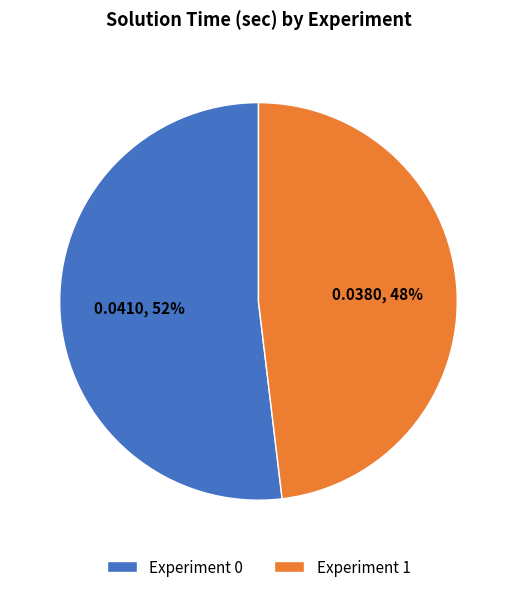

Is there any slice that represents more than half of the pie?

Yes